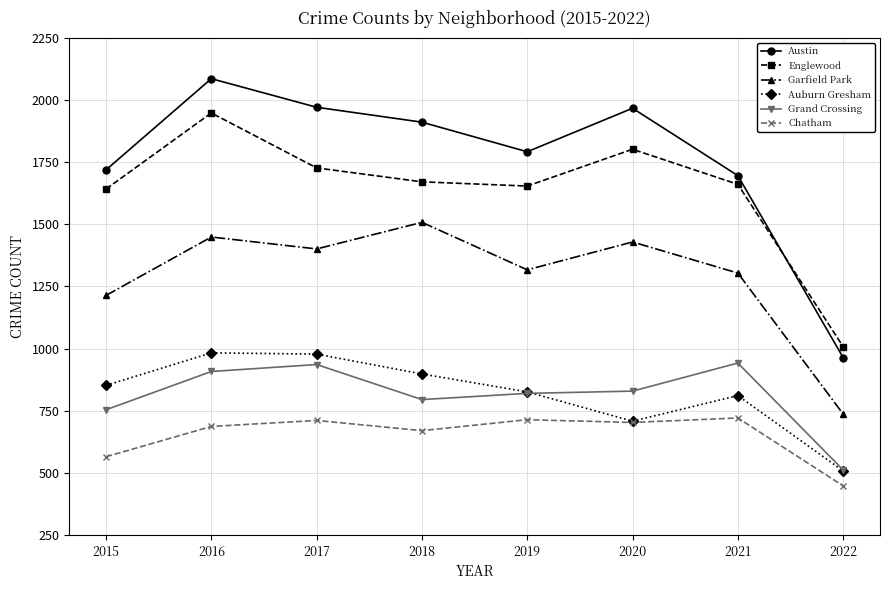

Which category has the highest value across all series?

2016